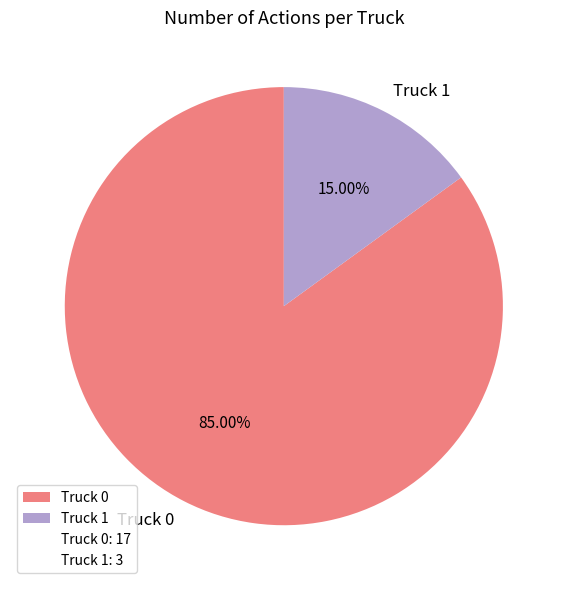

What percentage do Truck 1 and Truck 0 together represent?

100.0%